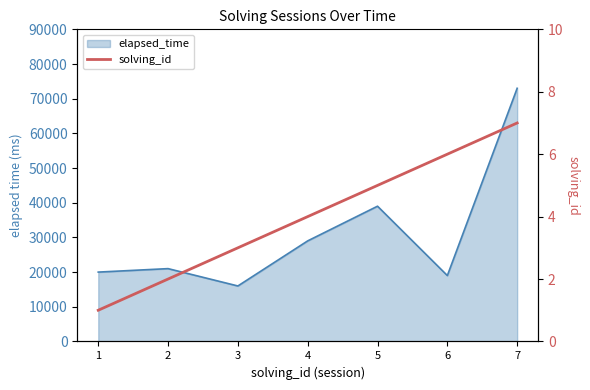

What is the change in value from 3 to 5?

+2